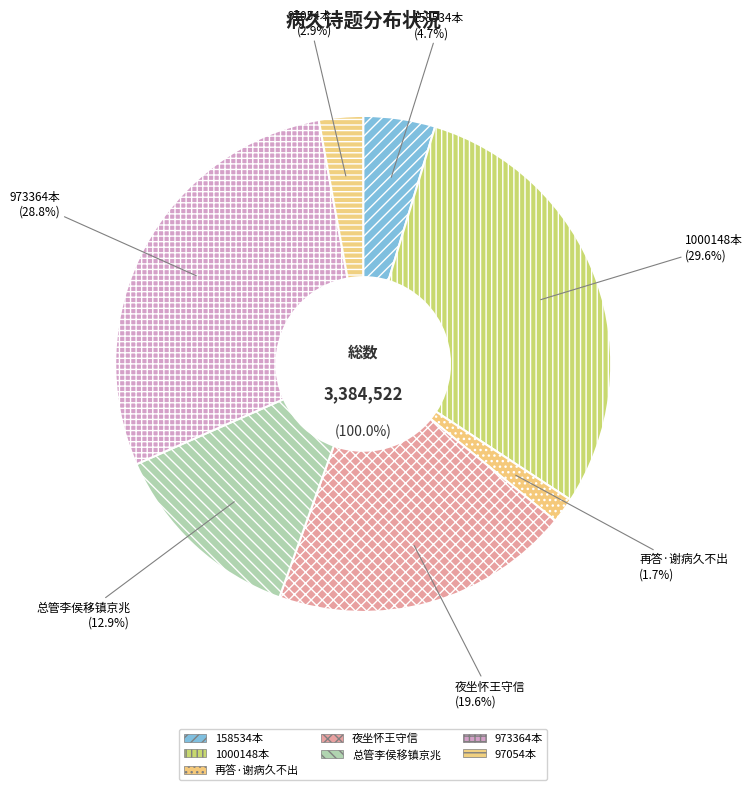

What is the total percentage of 再答·谢病久不出 and 得周畏知书病久不报以诗寄之 (97054)?

4.5%